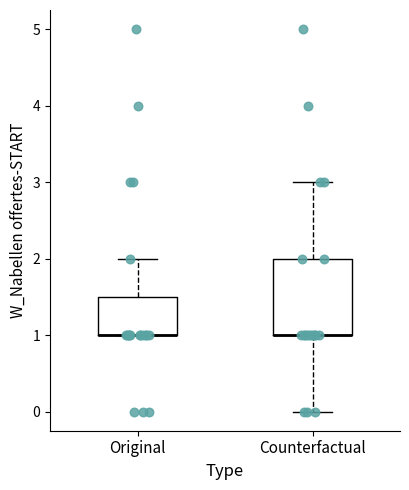

Reading left to right, read every box against the y-axis: the position of its median line, the range the box covers, and the ends of its whiskers. The values are not printed on the chart, so give them approximately, as read against the axis.

Original: median 1.0 (drawn on the box's lower edge), box 1.0 to 1.5, whiskers 1.0 to 2.0
Counterfactual: median 1.0 (drawn on the box's lower edge), box 1.0 to 2.0, whiskers 0.0 to 3.0